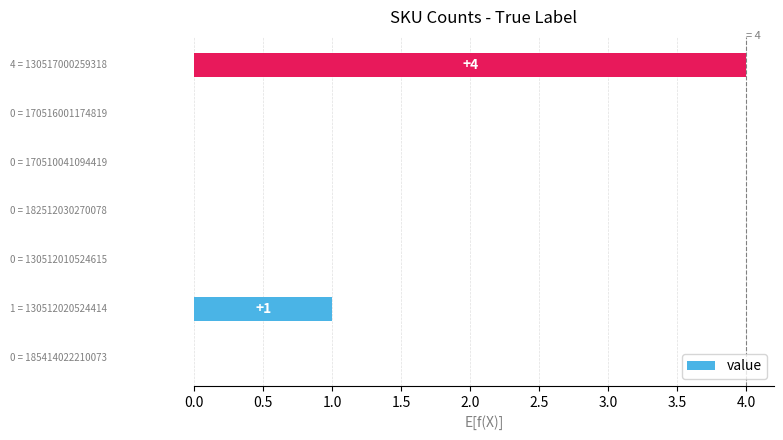

What is the greatest value displayed?

4